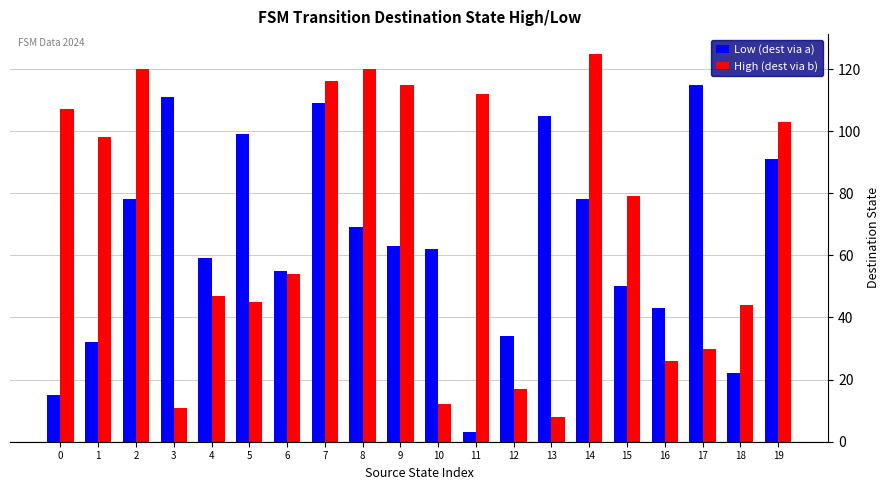

Rank the series by their average value, from highest to lowest.

High (dest via b), Low (dest via a)